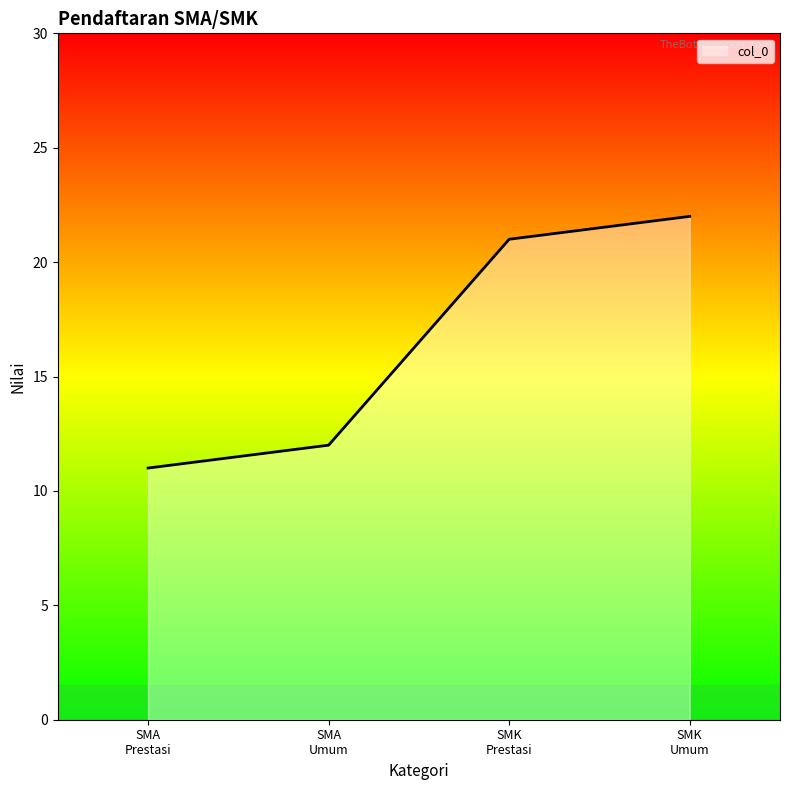

What is the minimum value shown in the chart?

11